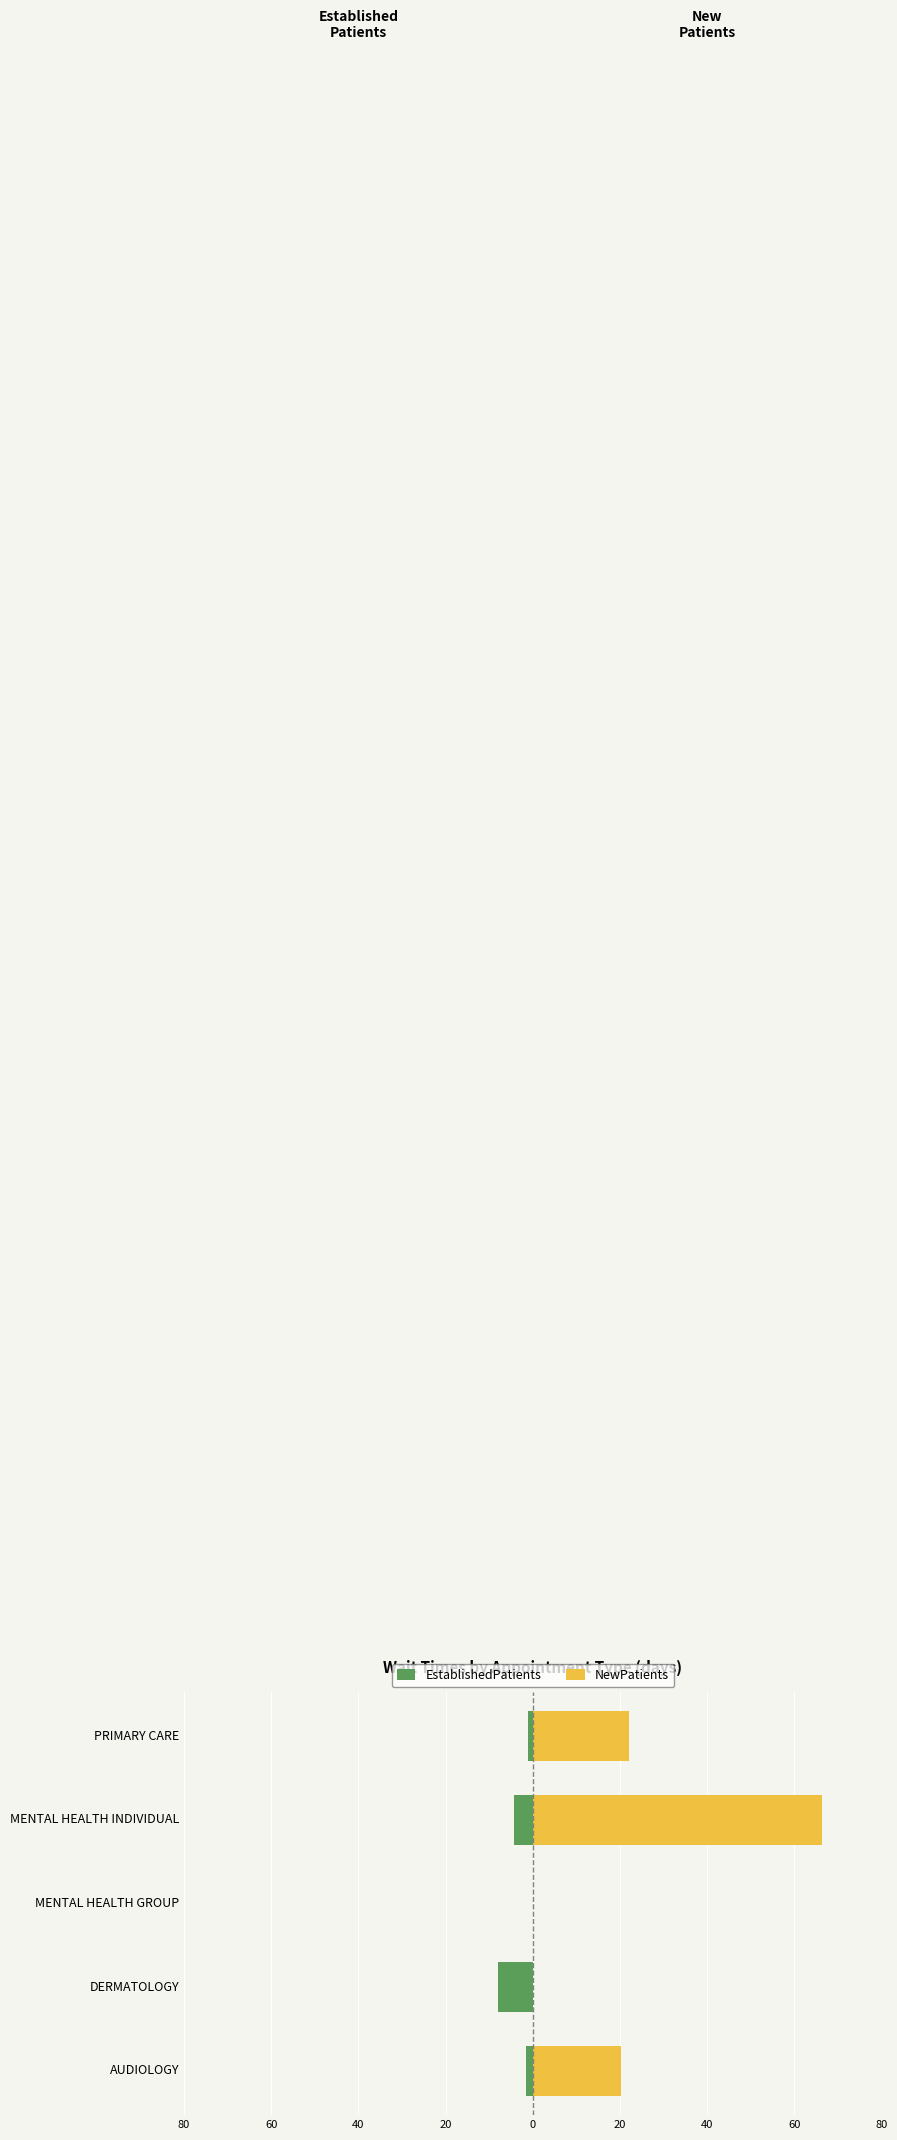

Rank the series by their maximum value, from lowest to highest.

EstablishedPatients, NewPatients